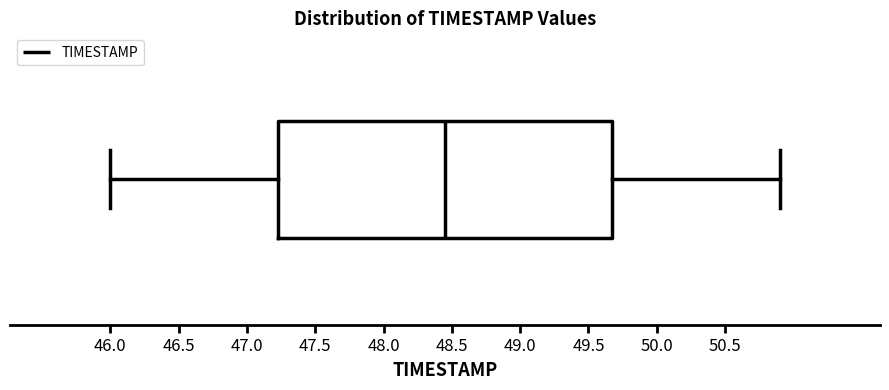

Where is the right edge of the box on the x-axis? The values are not printed on the chart, so give them approximately, as read against the axis.

49.70